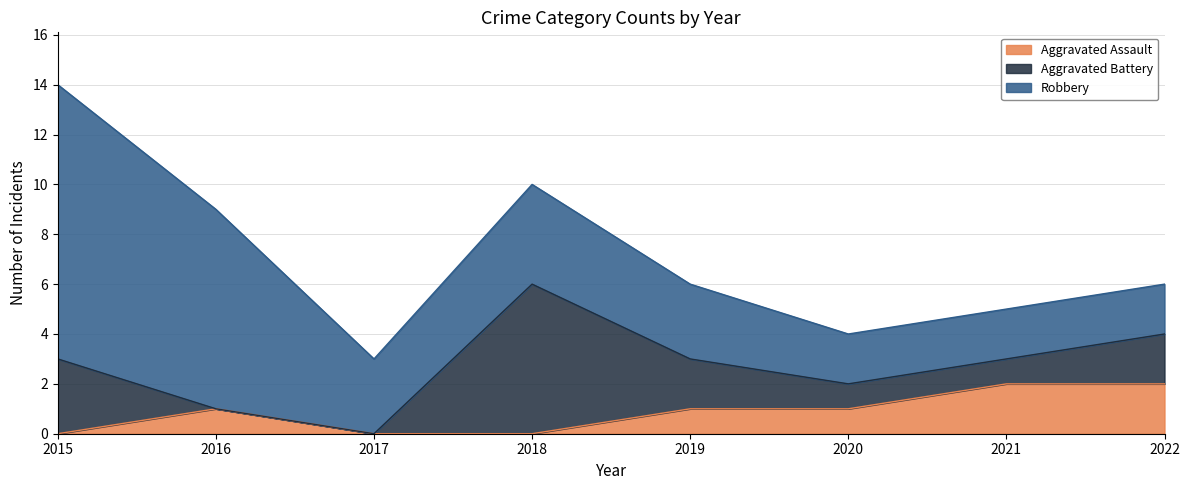

True or false: Robbery and Aggravated Assault intersect in this chart.

False